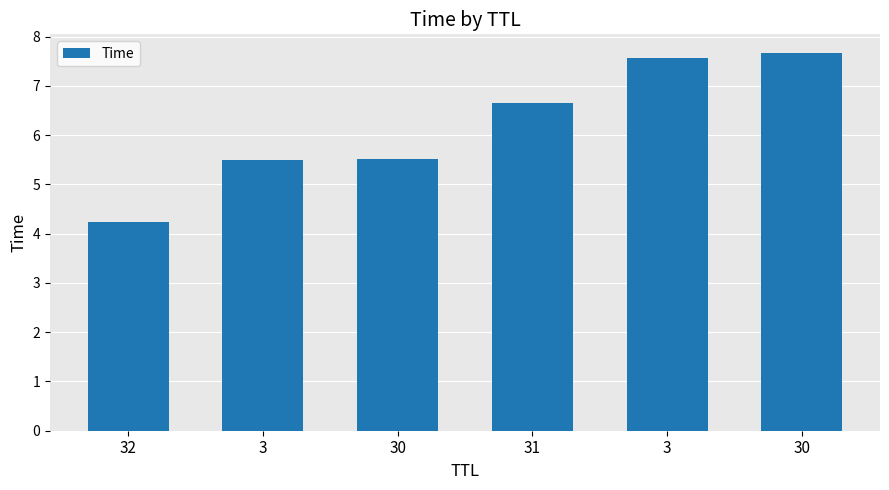

What is the ratio of the value at 31 to the value at 30?

0.9